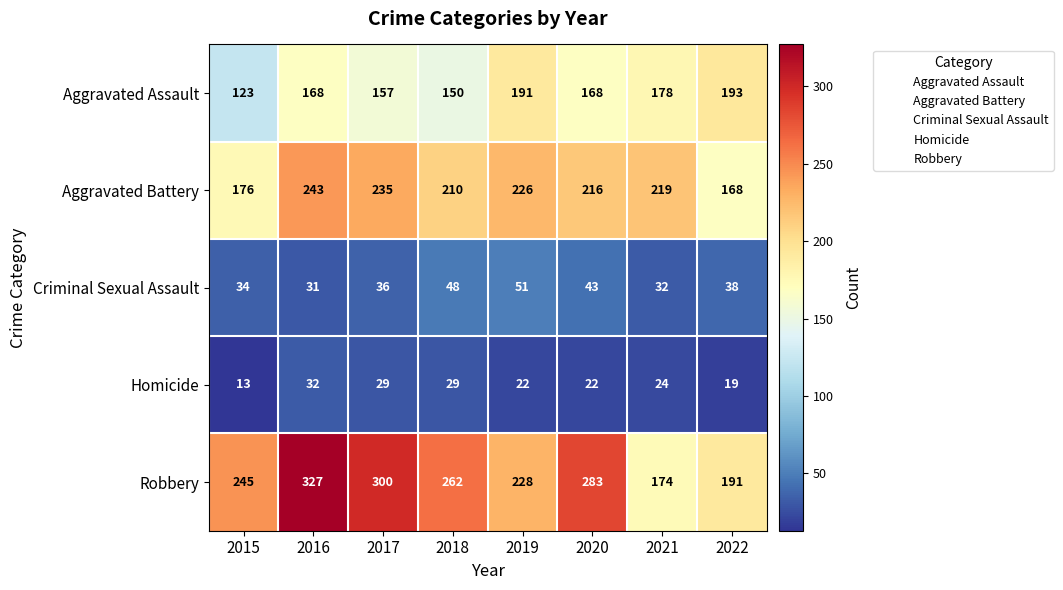

What is the difference between the Robbery values at 2022 and 2017?

109